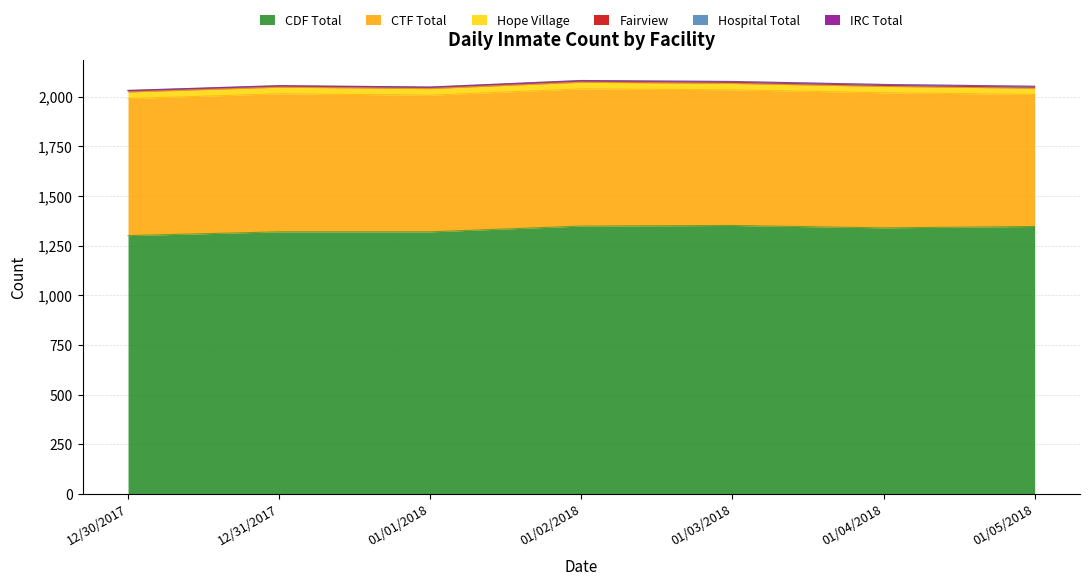

True or false: Fairview and Hospital Total intersect in this chart.

False